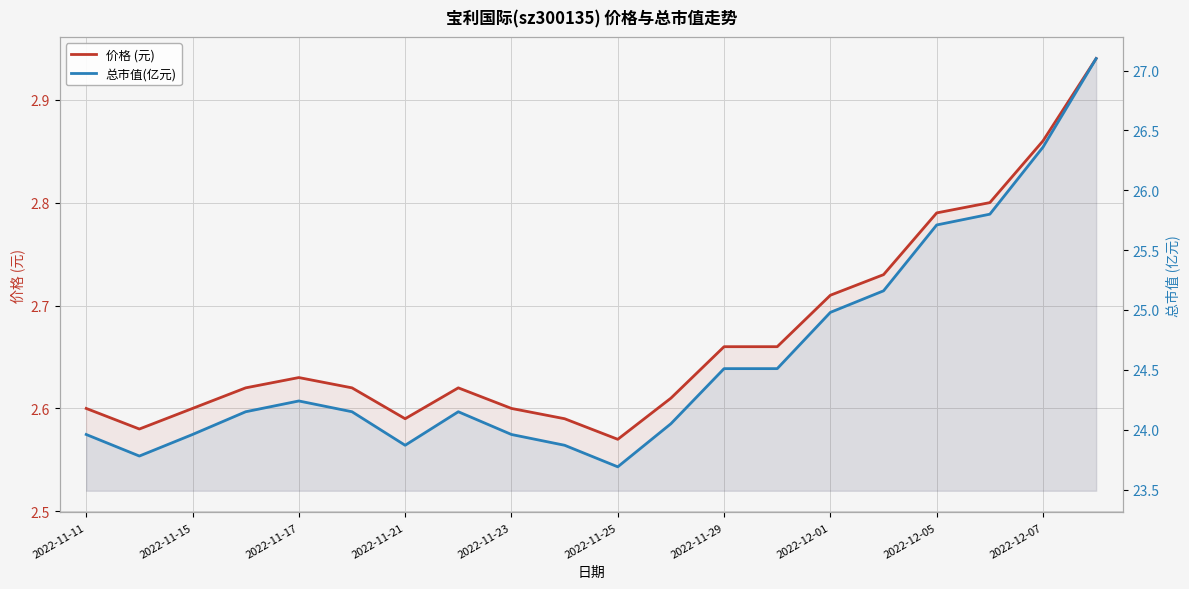

True or false: 总市值(亿元) and 价格 (元) intersect in this chart.

False